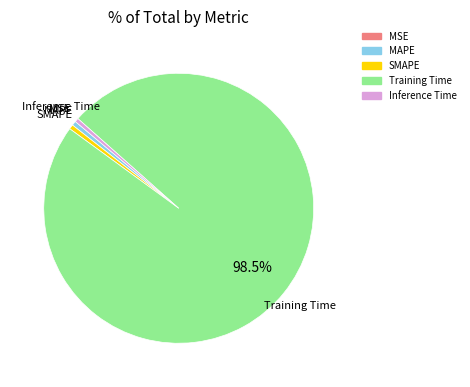

Which category accounts for the majority?

Training Time